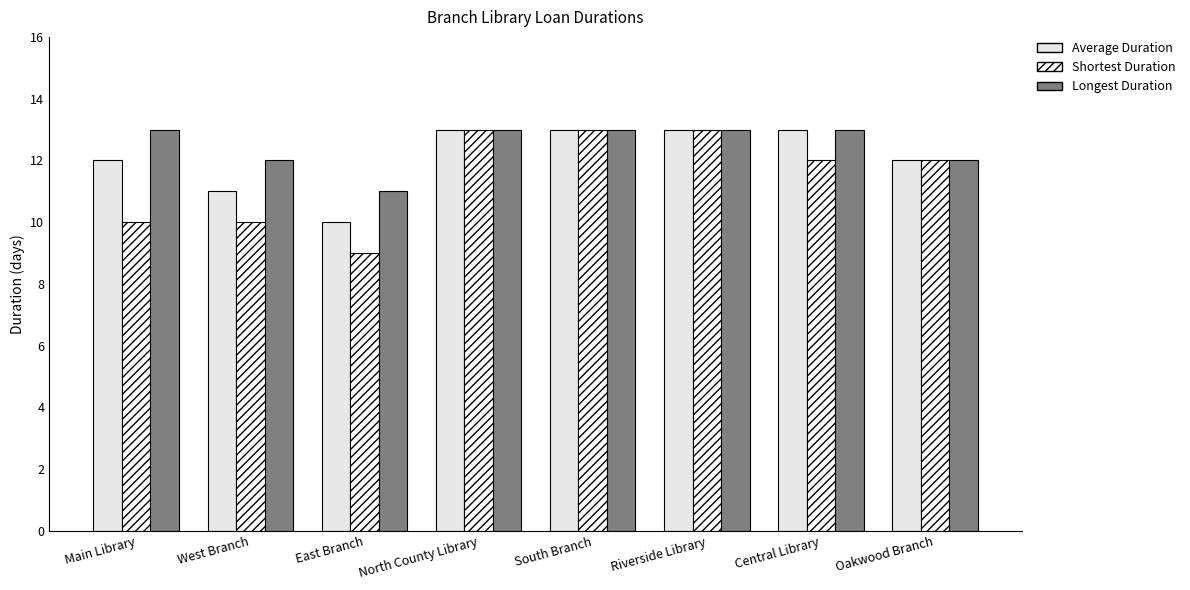

How many bars are there in each group?

3